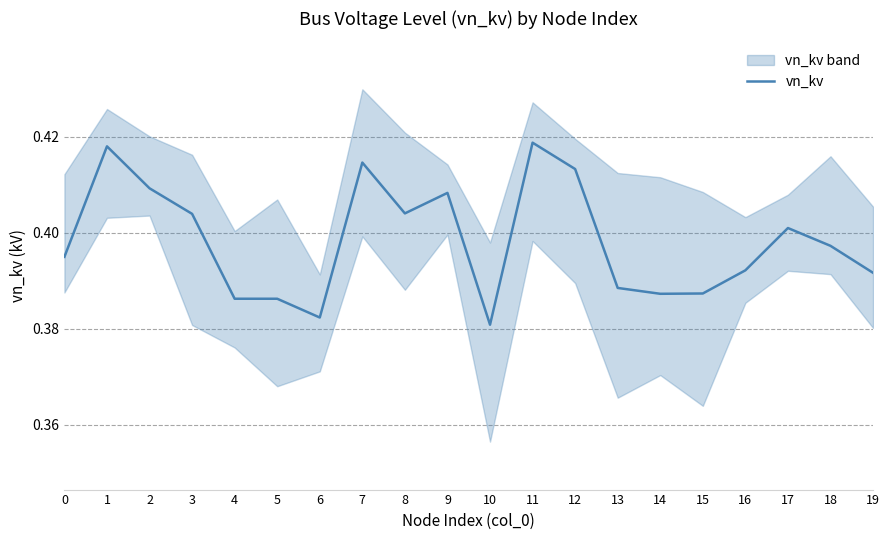

Rank the categories by value from lowest to highest.

10, 6, 5, 4, 14, 15, 13, 19, 16, 0, 18, 17, 3, 8, 9, 2, 12, 7, 1, 11